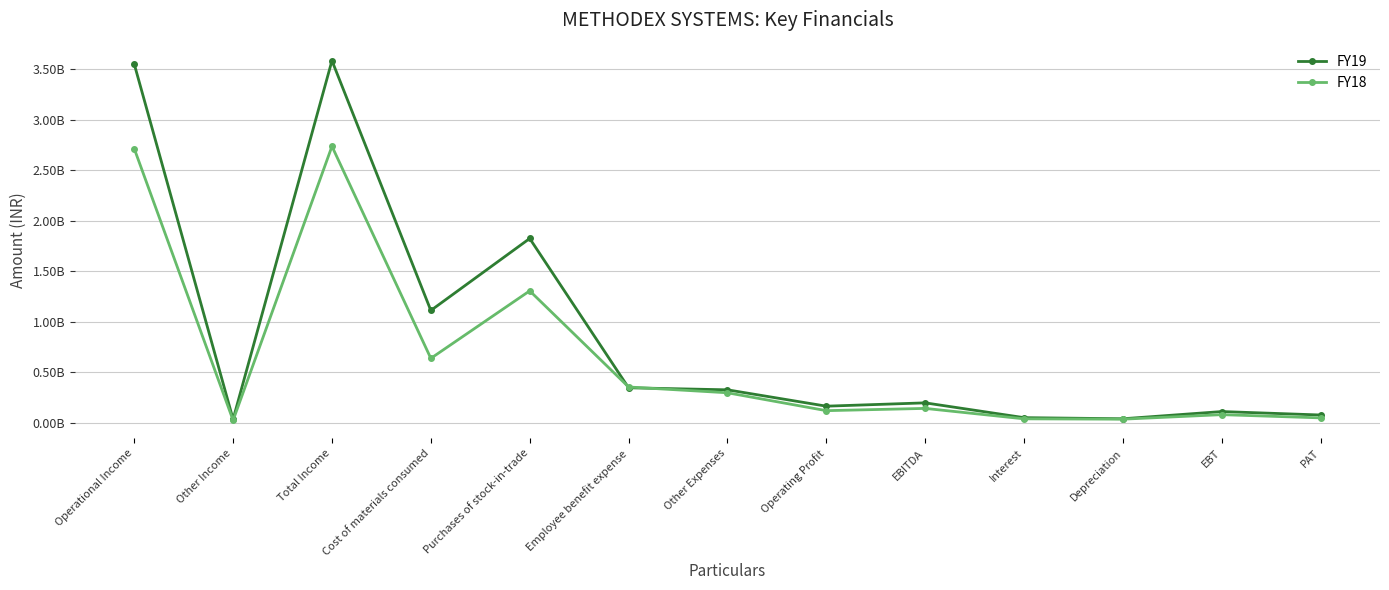

Which category has the lowest value in the FY18 series?

Other Income